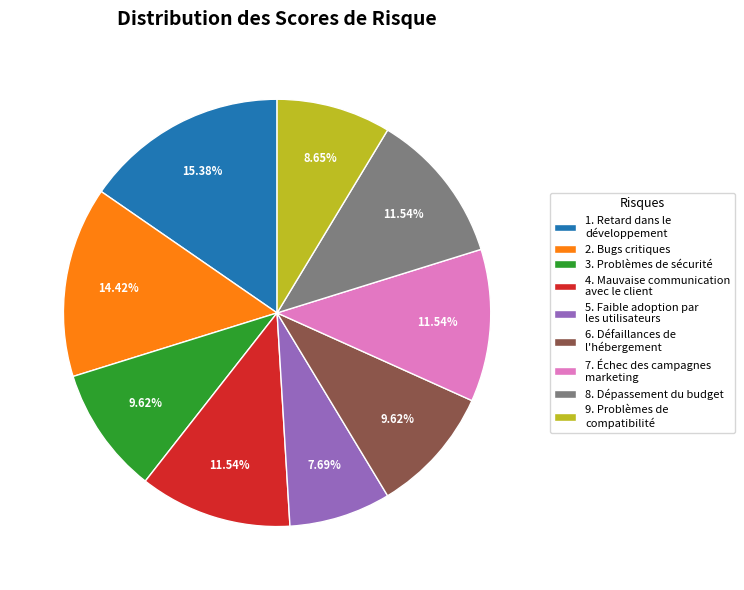

Count the number of slices in the pie.

9